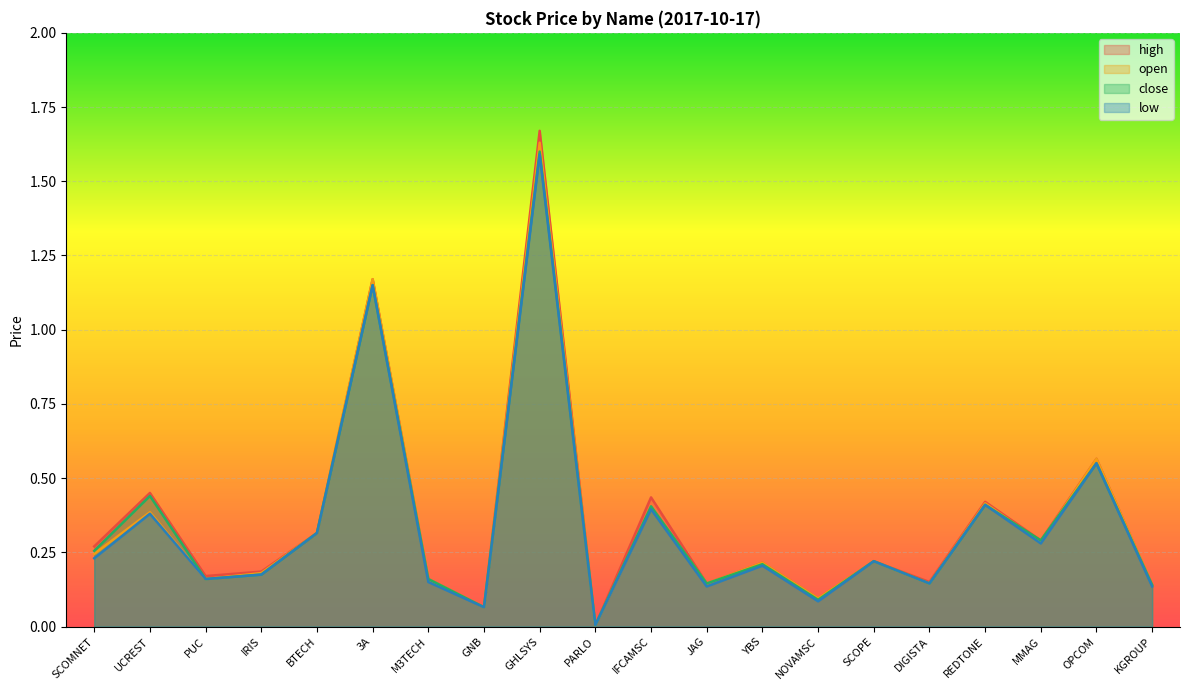

At how many categories does at least one series exceed 0?

20